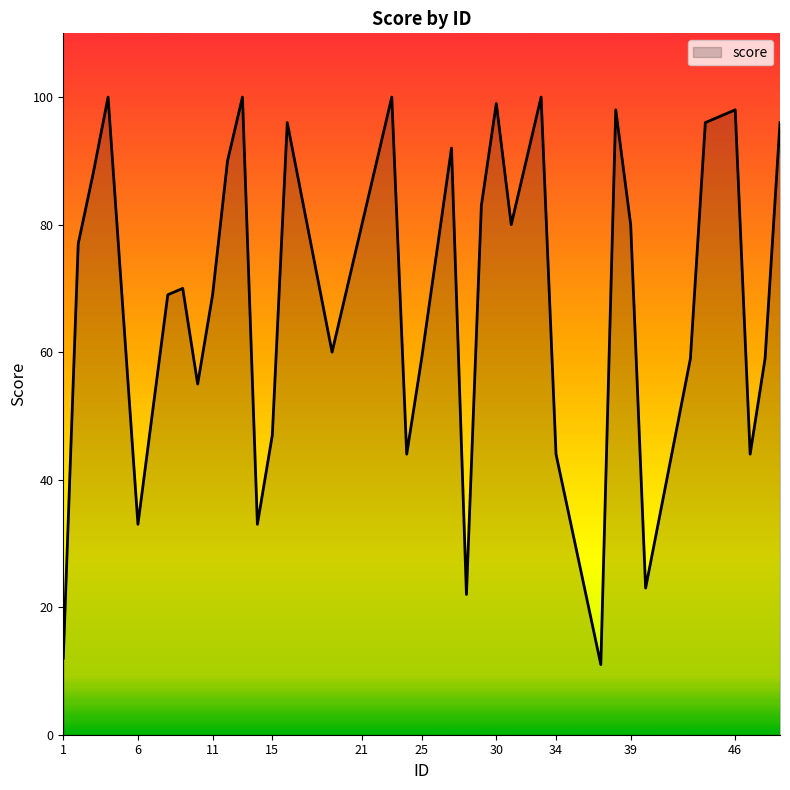

What is the difference between the maximum and minimum values?

89